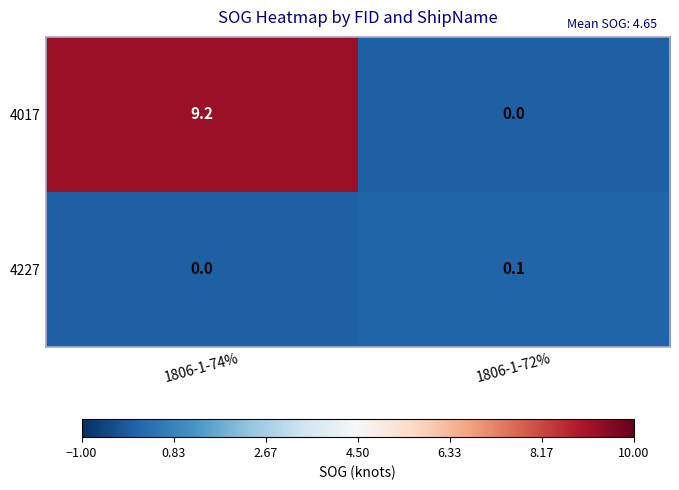

Which series has the widest spread of values?

4017